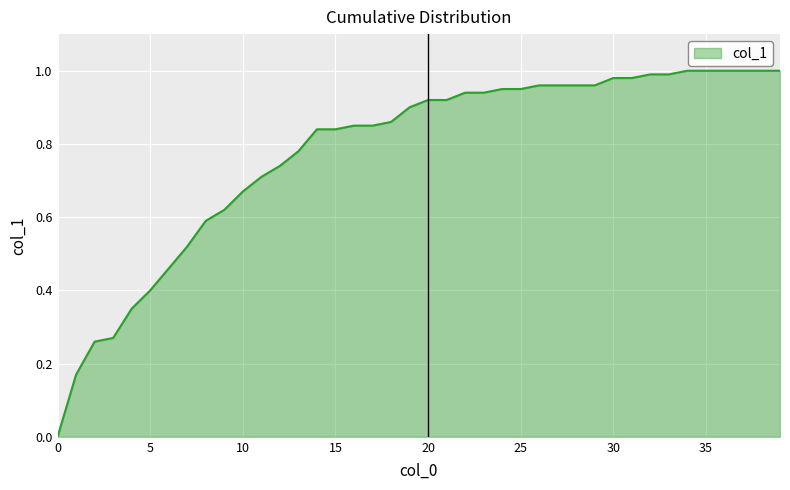

Count the number of data series in this chart.

1